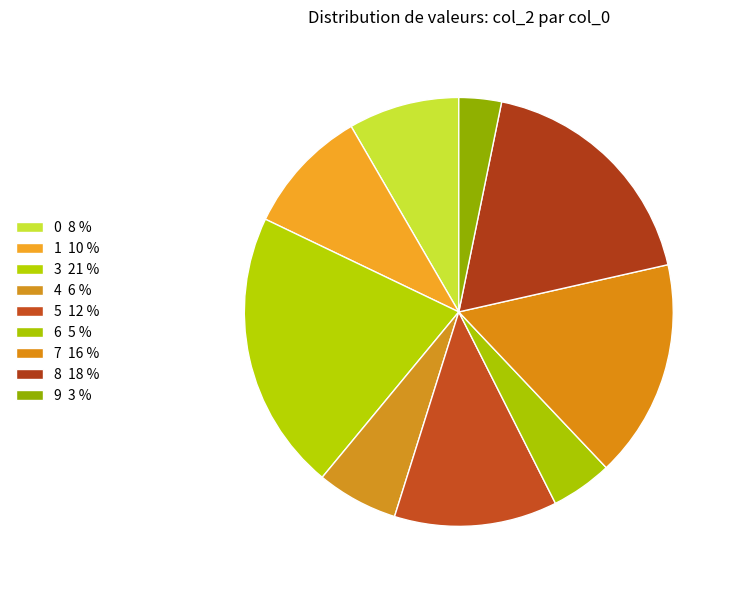

Does any single category account for the majority?

No